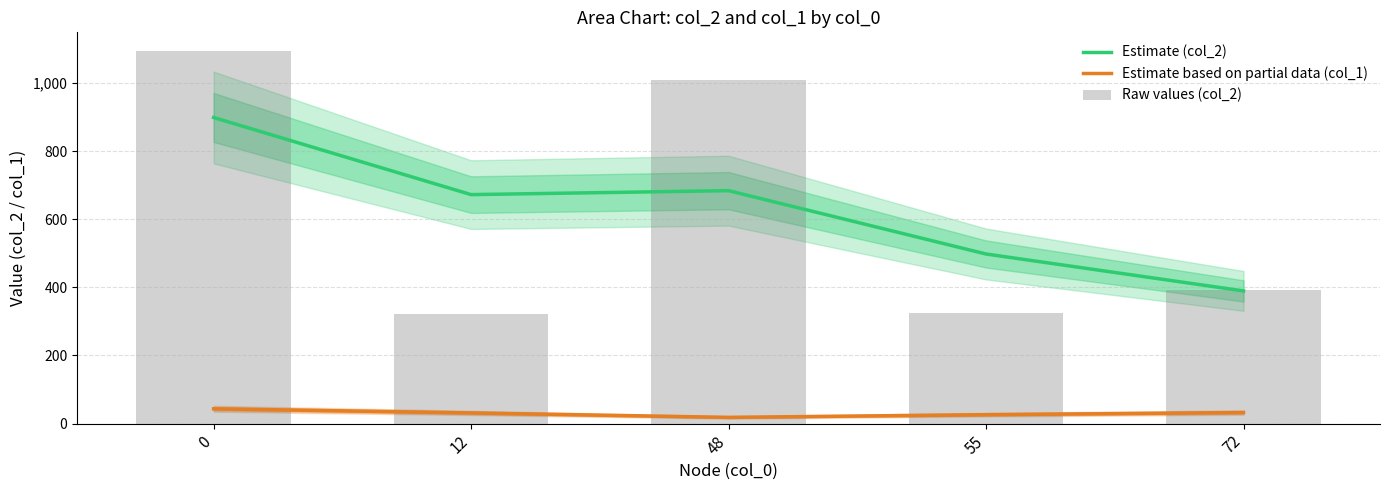

Which series has the widest spread of values?

Raw values (col_2)